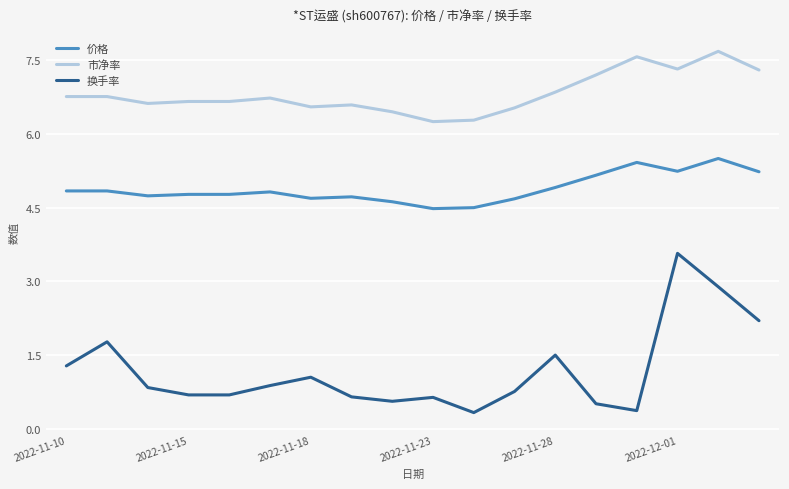

True or false: 价格 and 市净率 intersect in this chart.

False